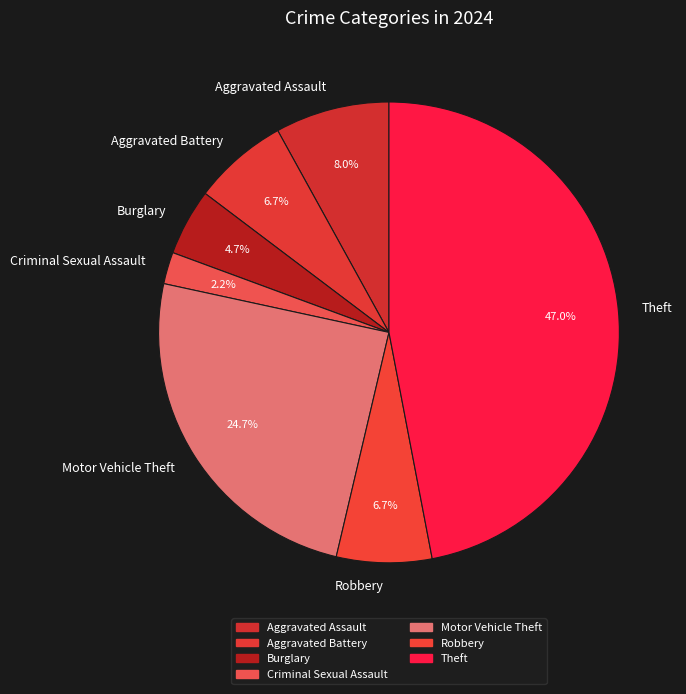

Approximately how many times larger is the value at Motor Vehicle Theft compared to Aggravated Assault?

3.1